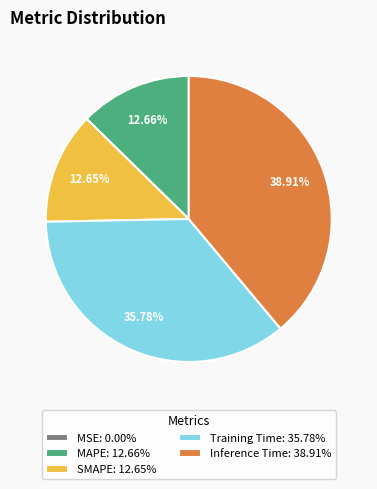

Is there any slice that represents more than half of the pie?

No